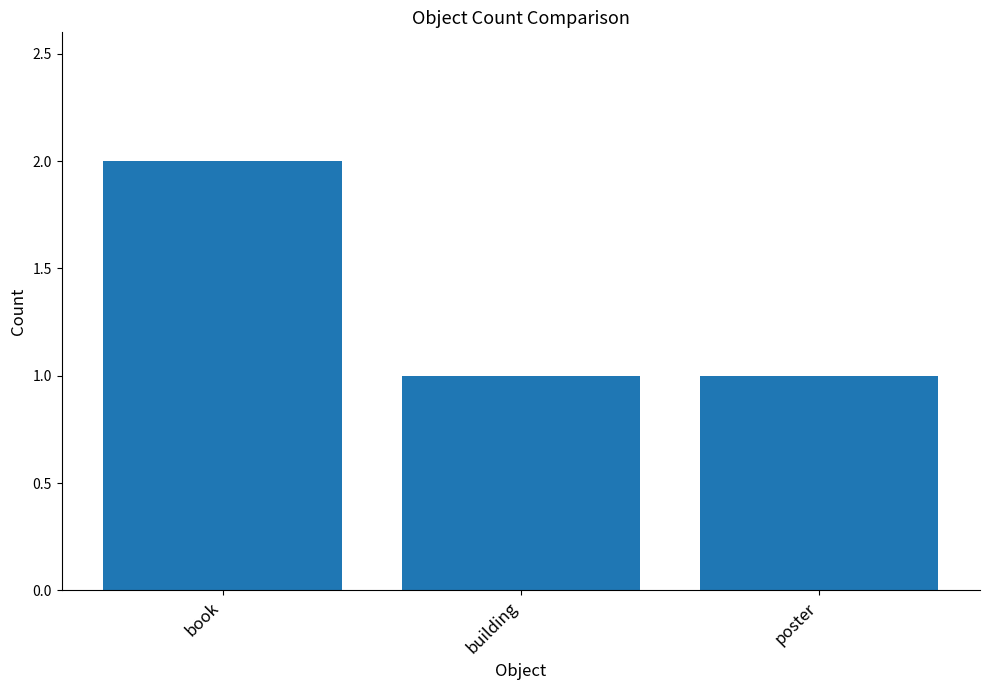

What is the sum of the values at poster and book?

3